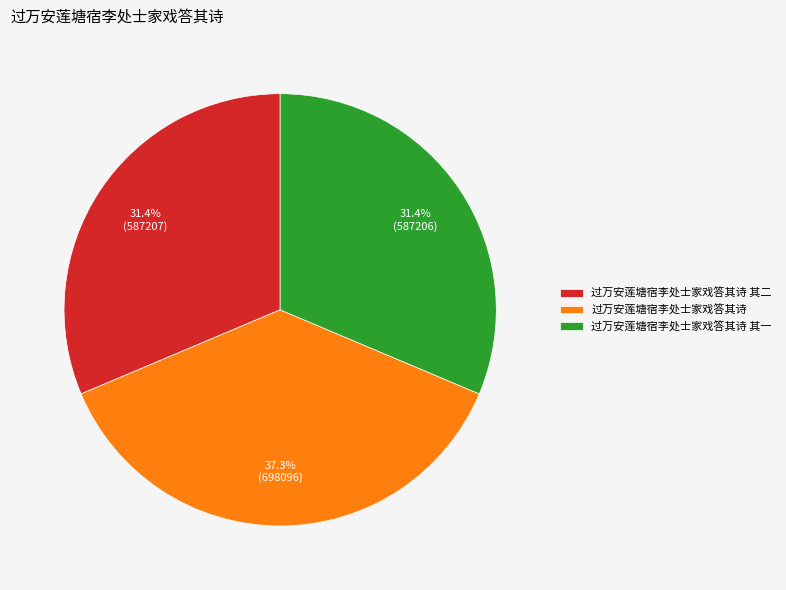

What is the total percentage of 过万安莲塘宿李处士家戏答其诗 其二 and 过万安莲塘宿李处士家戏答其诗 其一?

62.7%